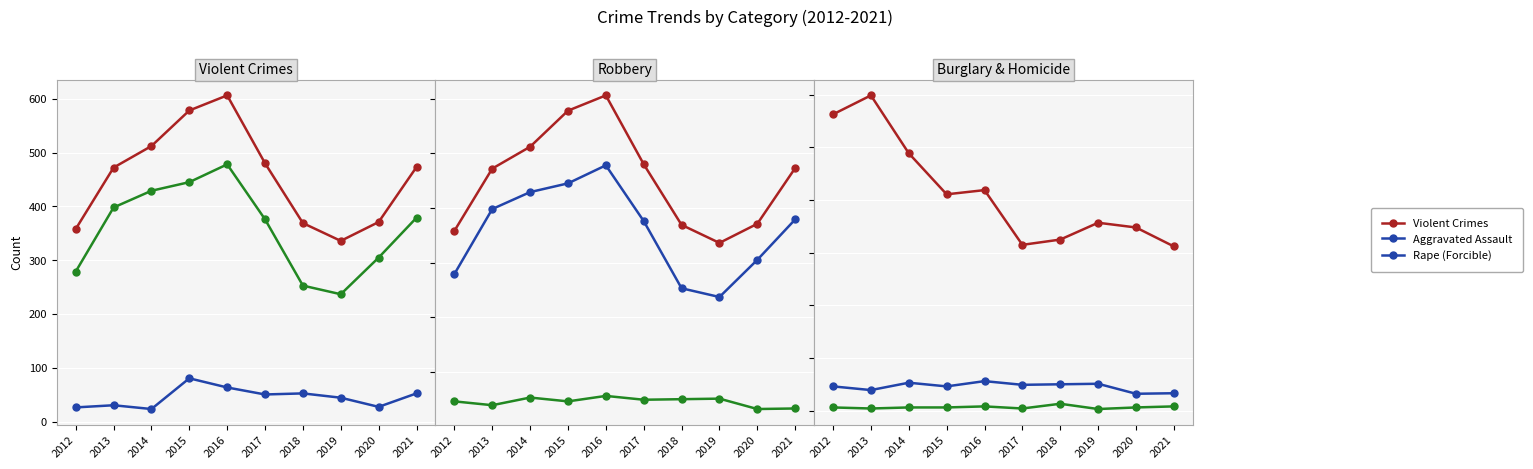

What is the value of the Rape (Forcible) point at the 10th from the left?

53